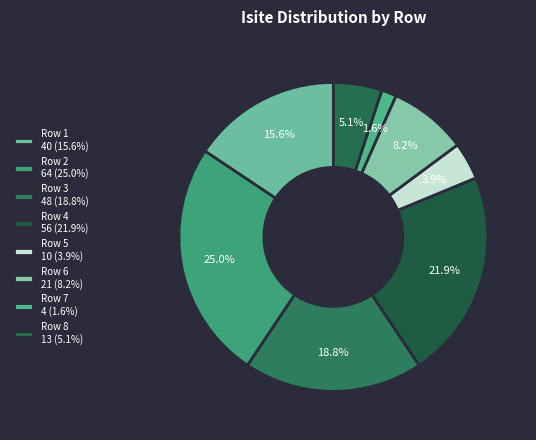

How many slices are in this pie chart?

8